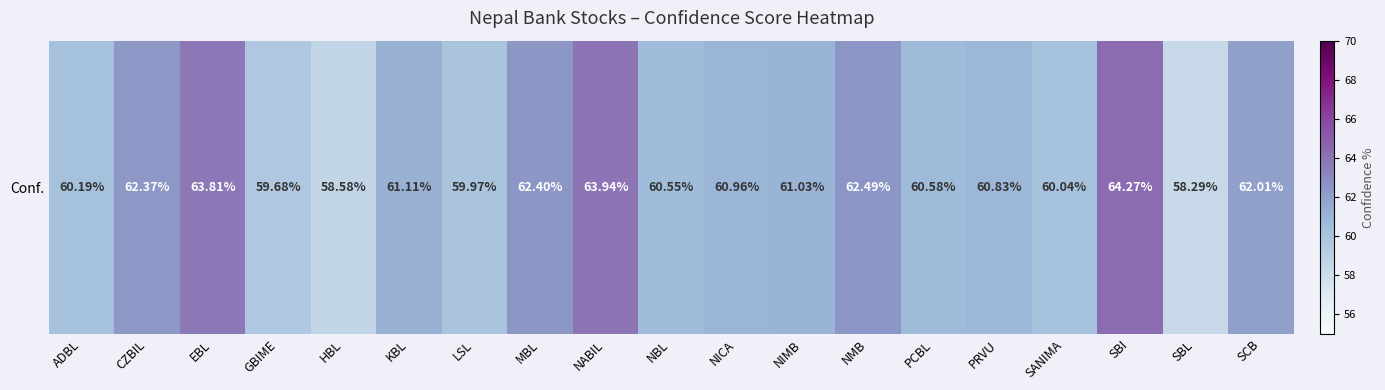

Count the number of values greater than 60.

15